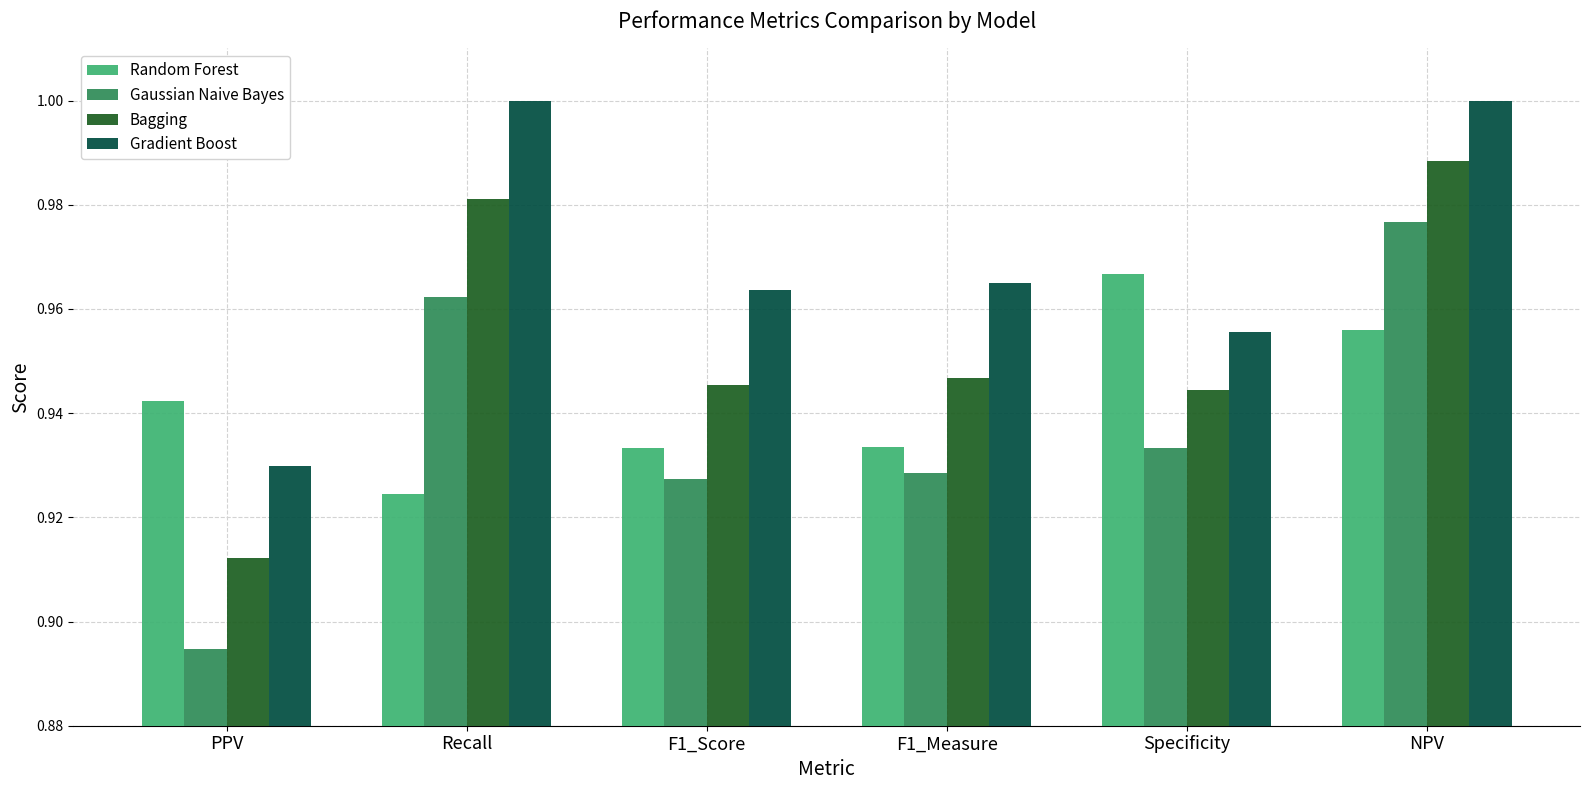

How many bars are there in each group?

4